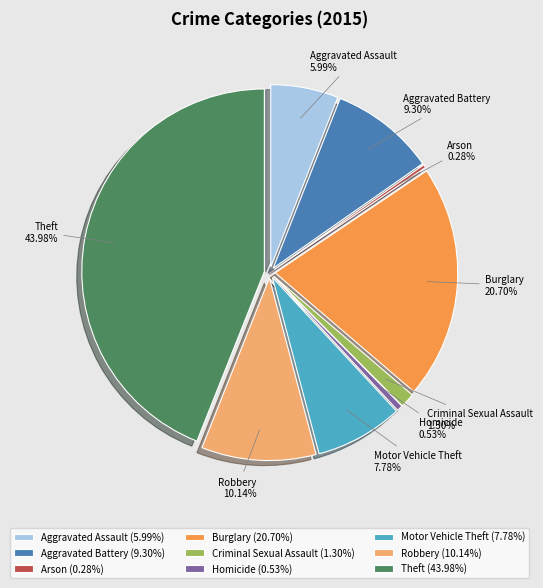

To the nearest percent, what portion does Criminal Sexual Assault represent?

1%